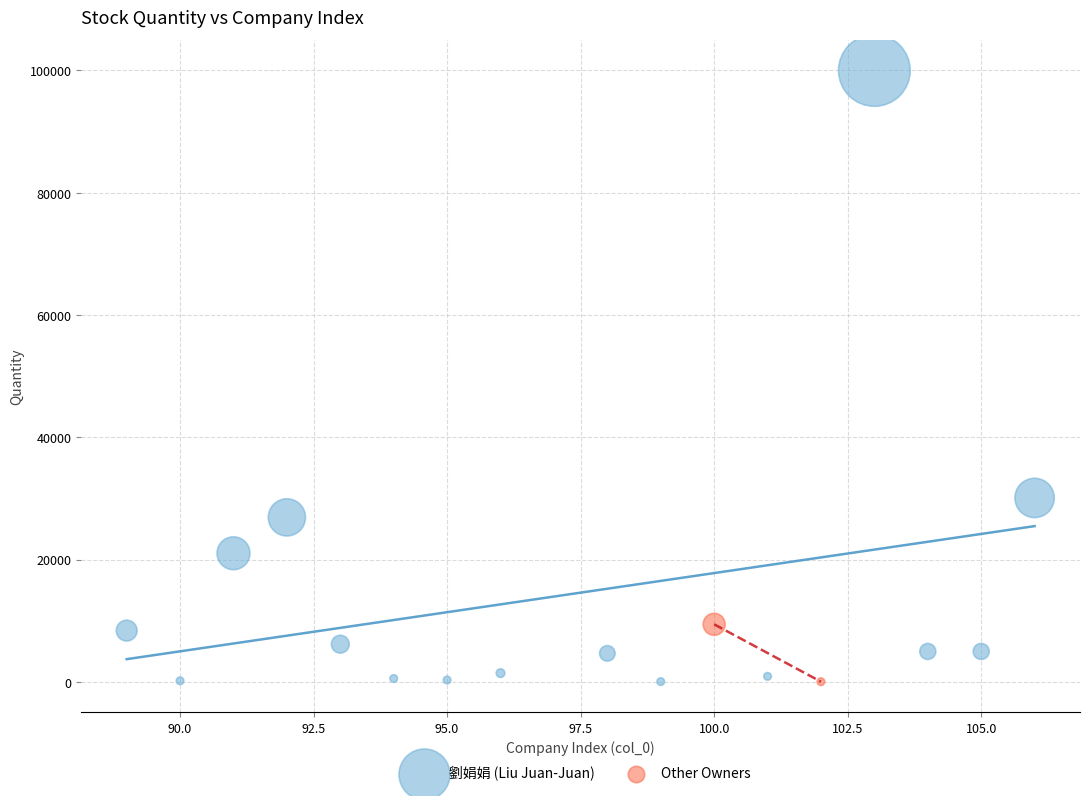

What are all the series names shown in the legend?

劉娟娟 (Liu Juan-Juan), Other Owners